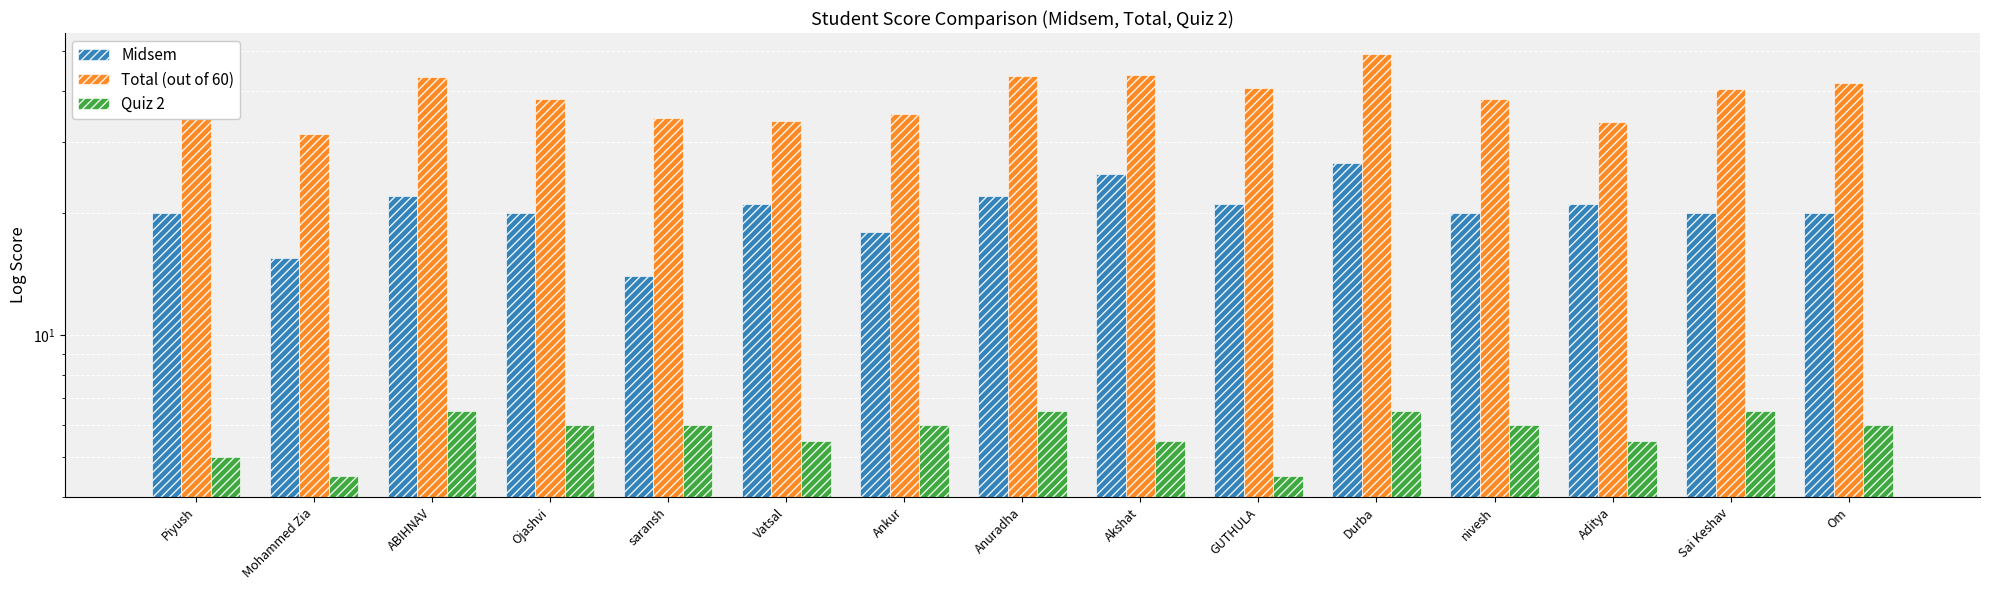

What is the average value of the Total (out of 60) series?

39.0